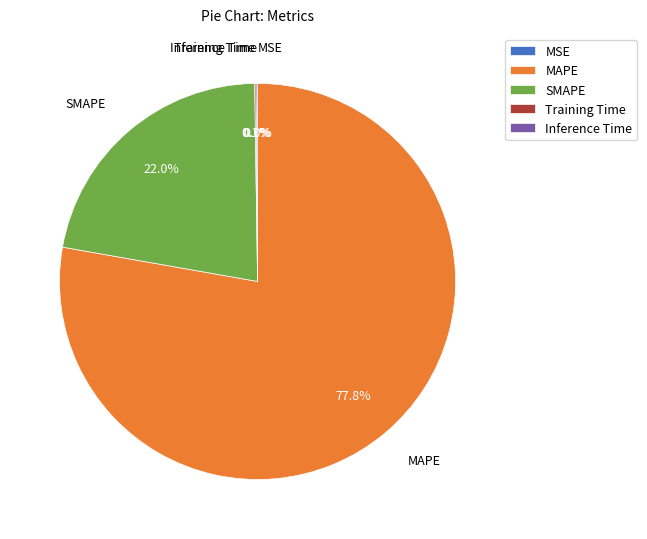

To the nearest percent, what percentage of the pie is MAPE?

78%